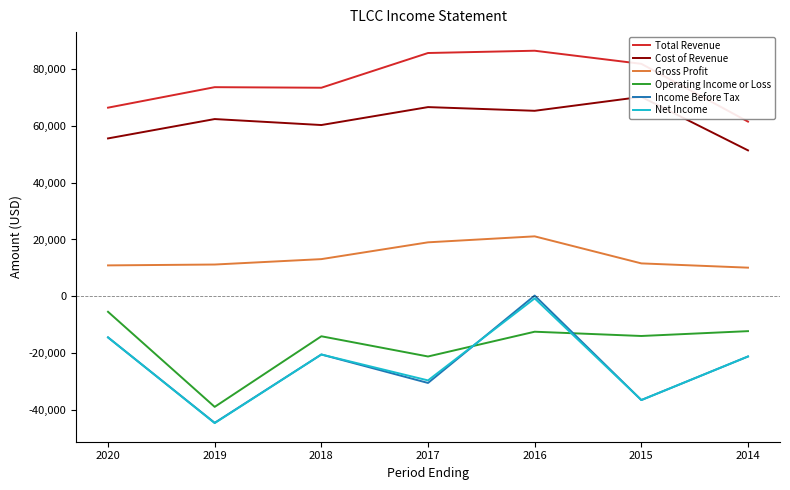

Is this an area chart (filled region under the line)?

No